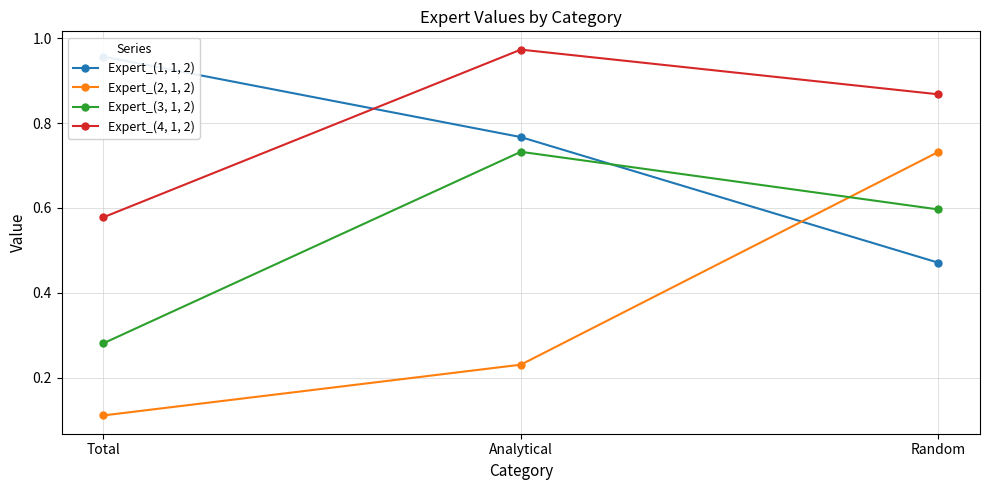

What is the label of the 2nd point from the right?

Analytical